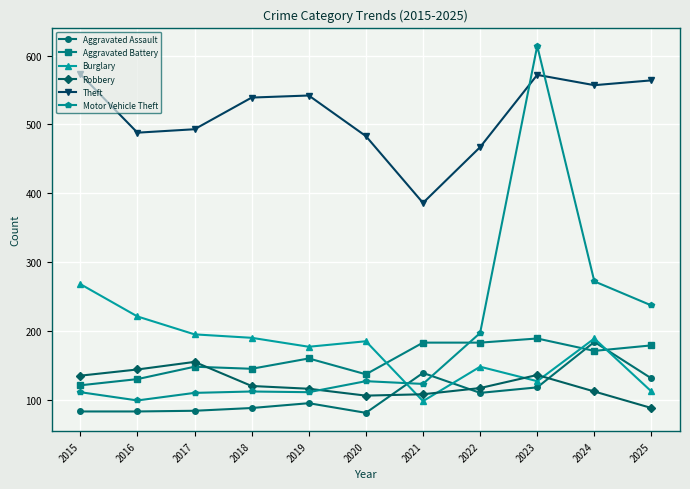

Where is the first local maximum for Burglary?

2020